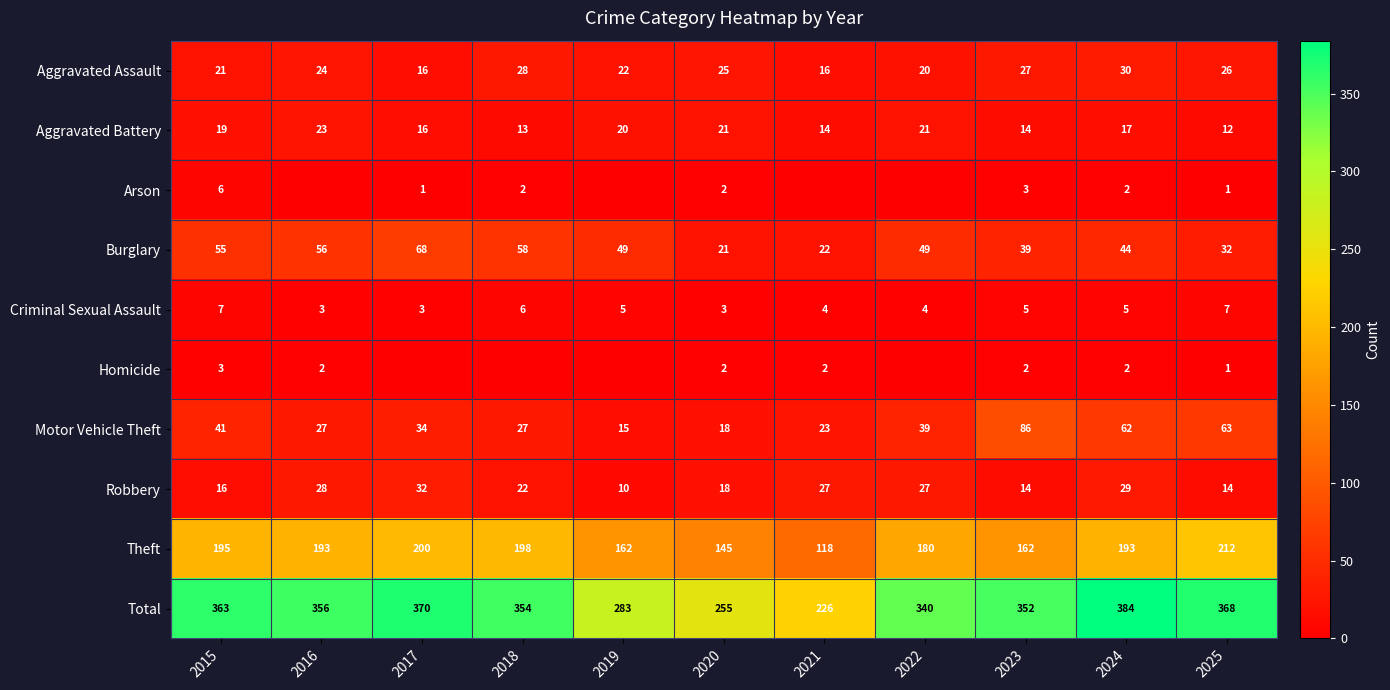

What is the lowest value of the Theft series?

118